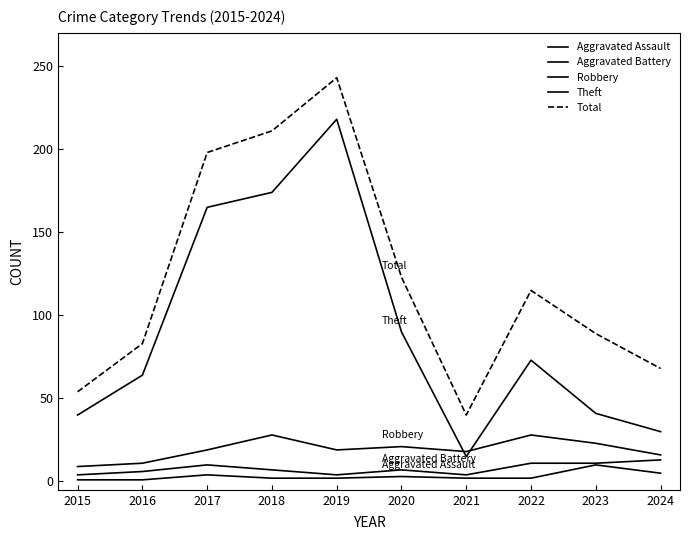

List the labels in order of Total value, largest first.

2019, 2018, 2017, 2020, 2022, 2023, 2016, 2024, 2015, 2021